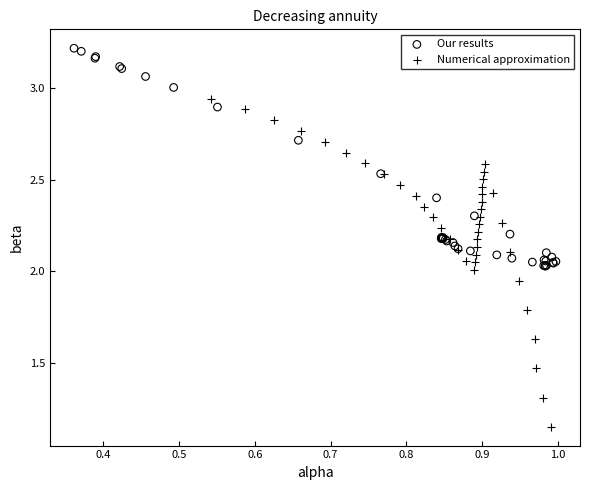

Which series reaches the minimum Y coordinate?

Numerical approximation